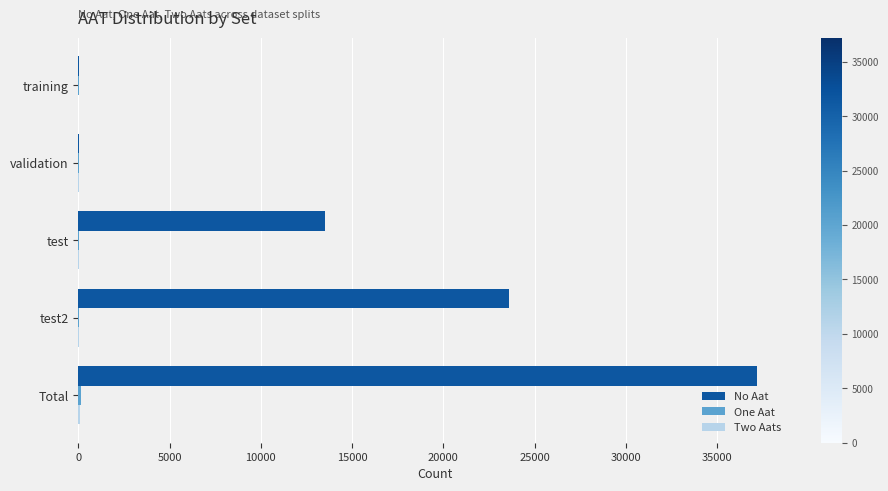

Which series changed the most between validation and test?

No Aat